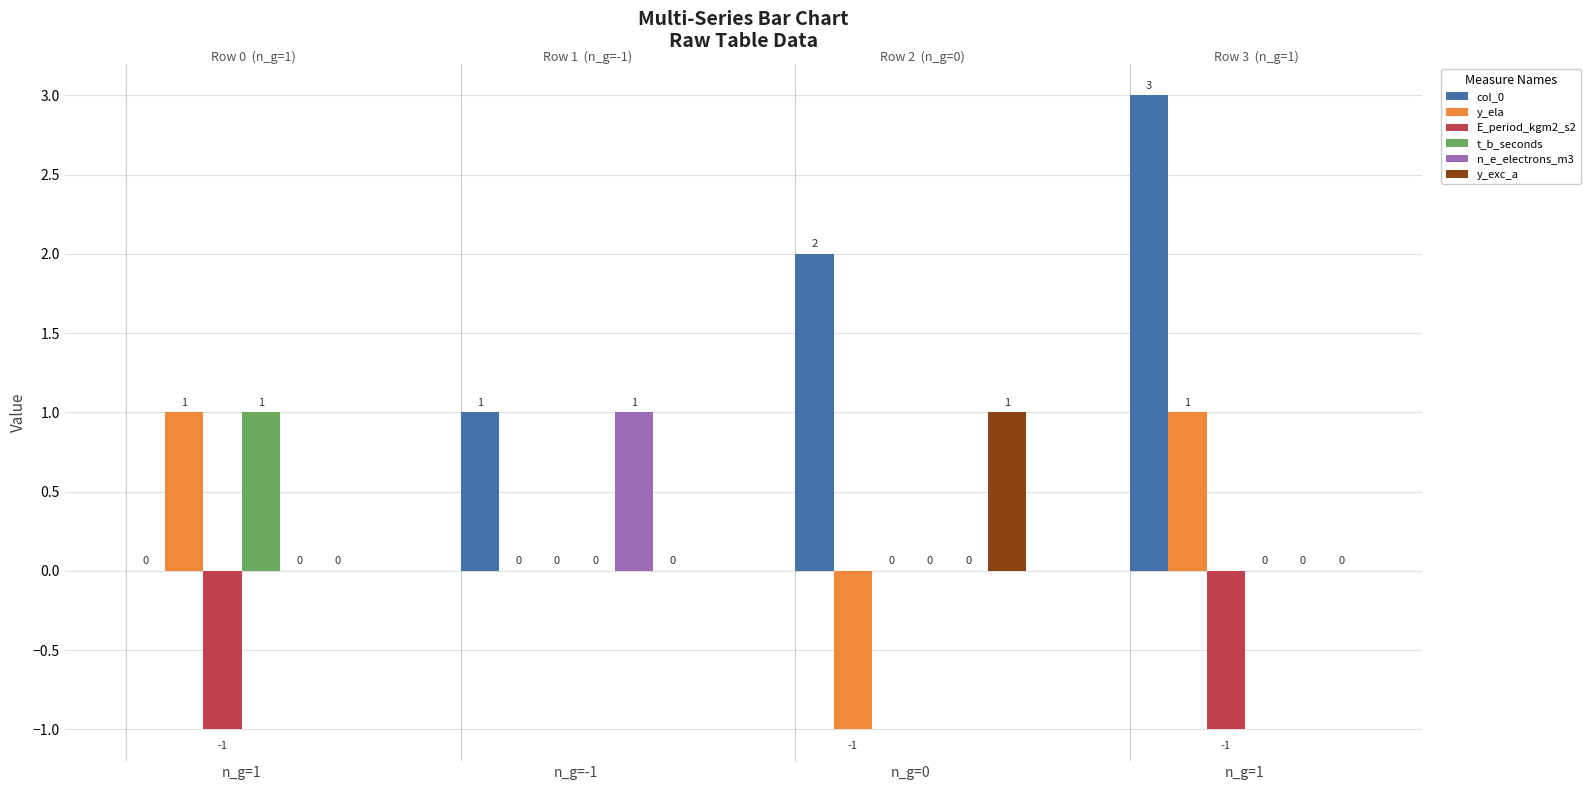

Reading left to right, what are all the values shown in this chart?

col_0: 0	1	2	3
y_ela: 1	0	-1	1
E_period_kgm2_s2: -1	0	0	-1
t_b_seconds: 1	0	0	0
n_e_electrons_m3: 0	1	0	0
y_exc_a: 0	0	1	0